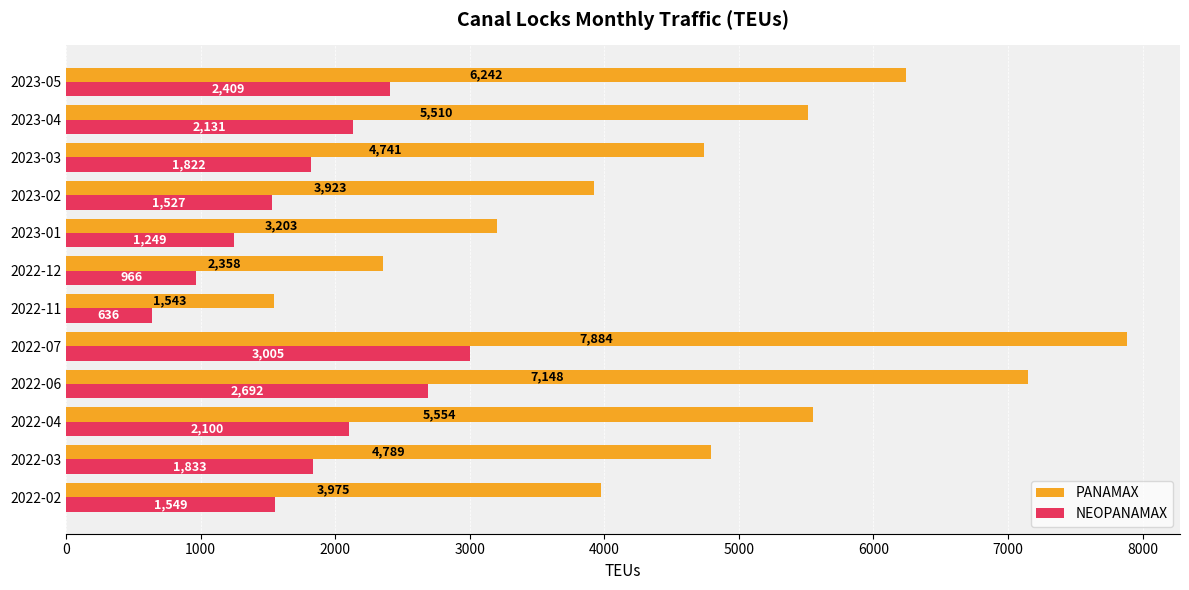

What is the difference between the PANAMAX values at 2022-12 and 2022-11?

815